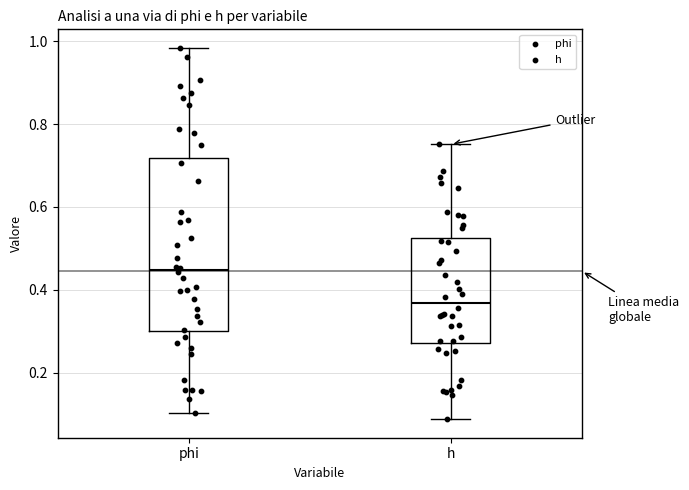

Which box is the tallest, from its lower edge to its upper edge?

phi